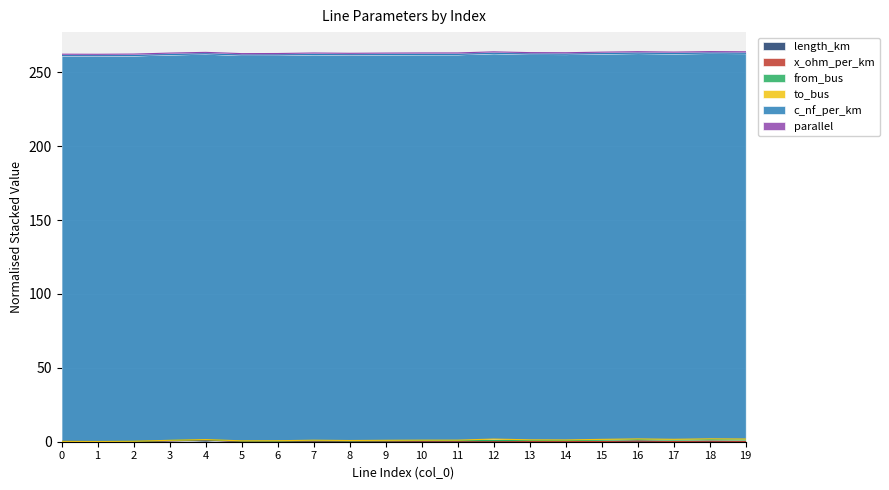

Which series has the largest total across all categories?

c_nf_per_km